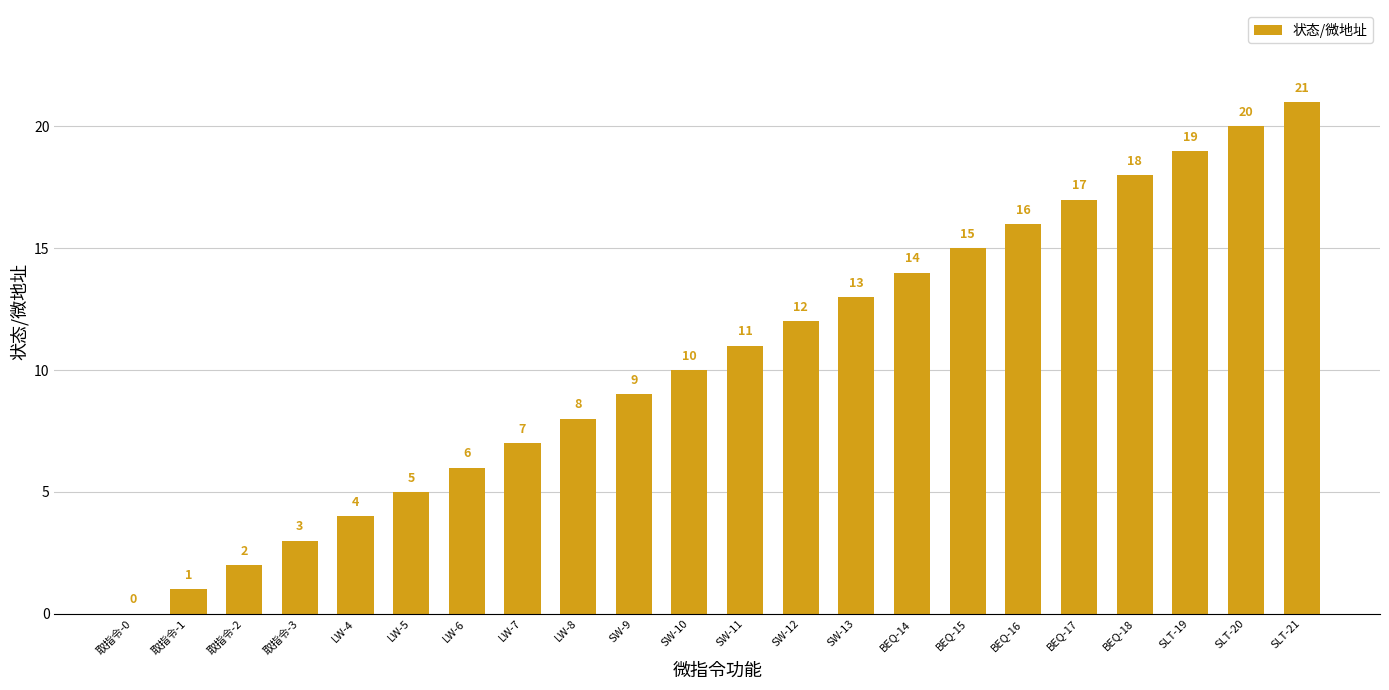

What is the greatest value displayed?

21